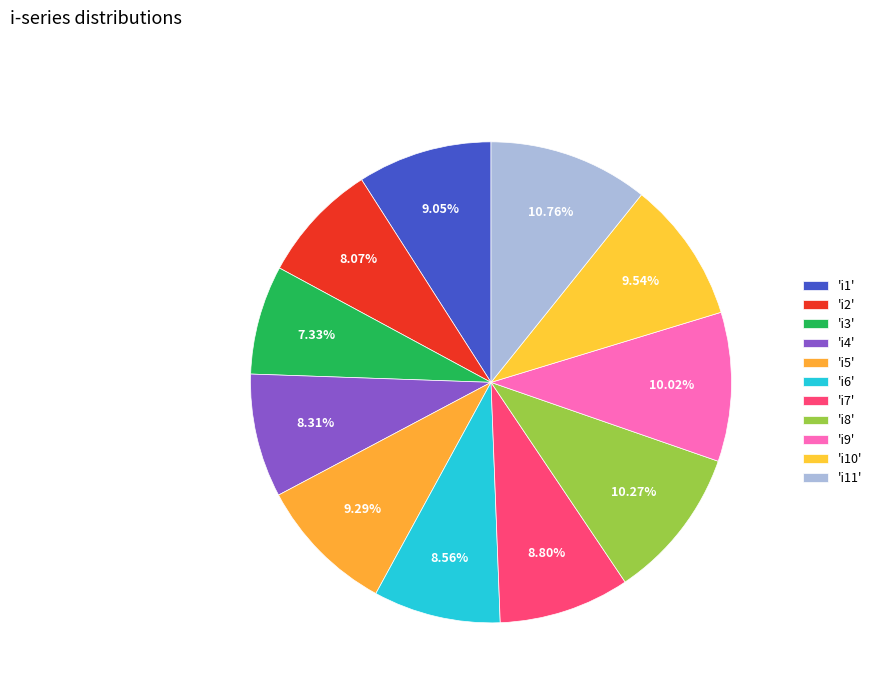

What is the largest slice in the pie chart?

i11